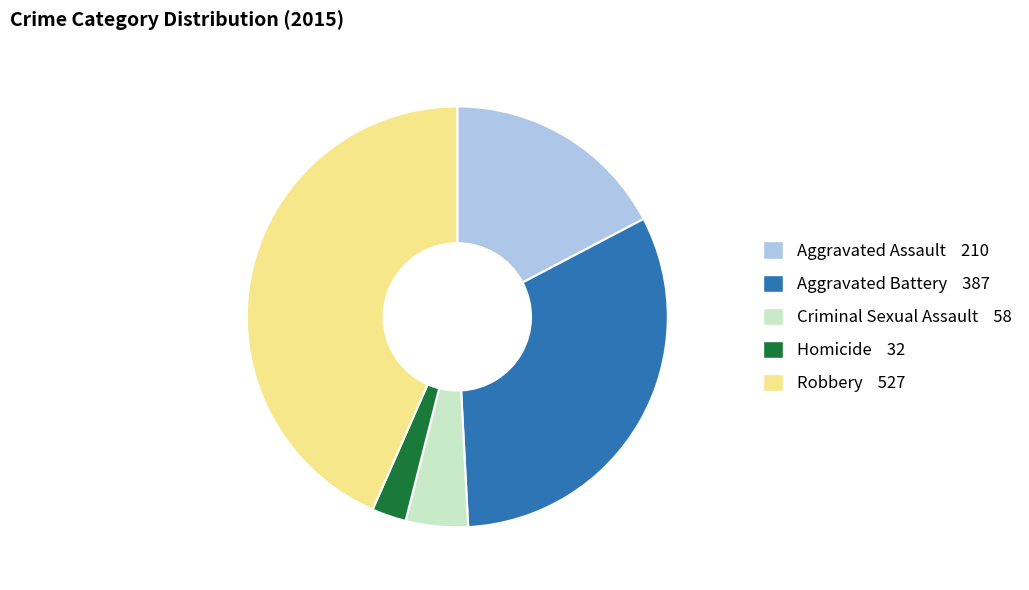

How many slices are in this pie chart?

5